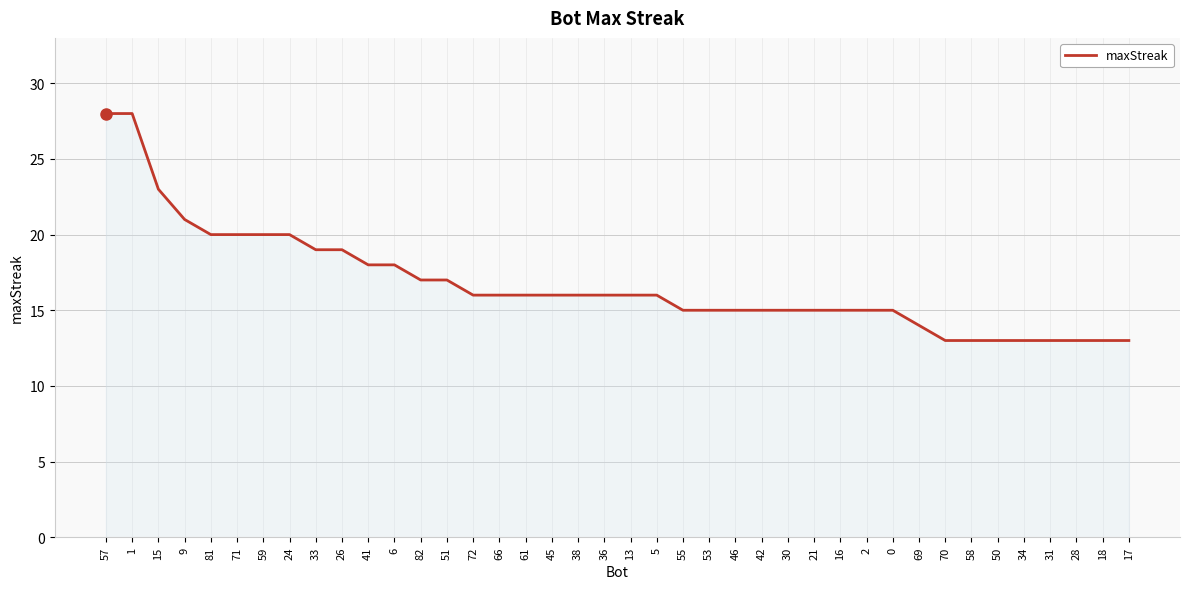

Between 59 and 28, which is larger?

59